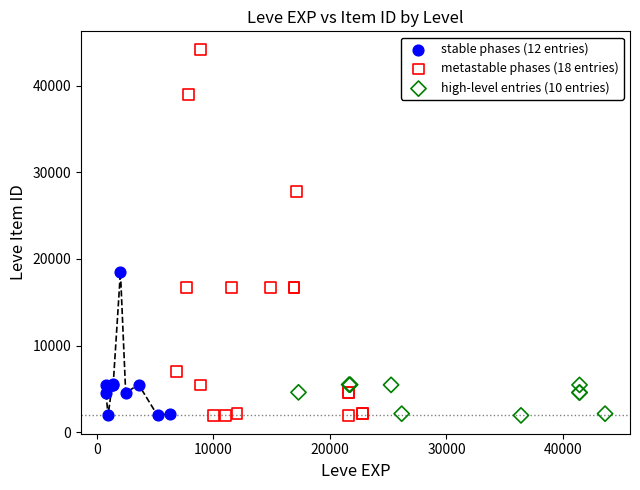

Which series reaches the maximum Y coordinate?

metastable phases (18 entries)